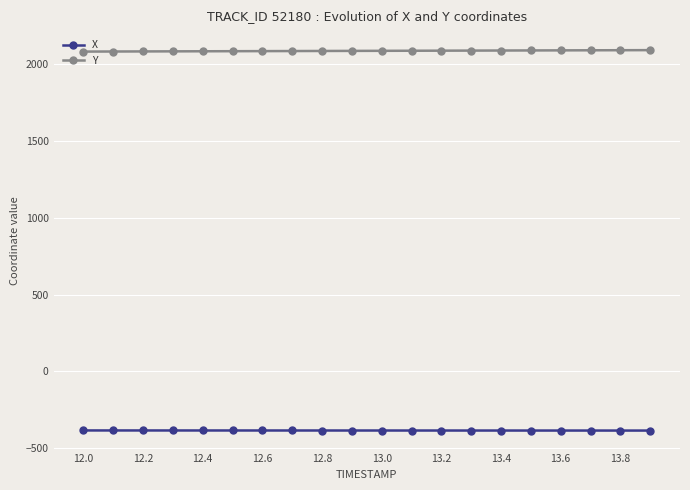

True or false: X and Y cross at least once.

False